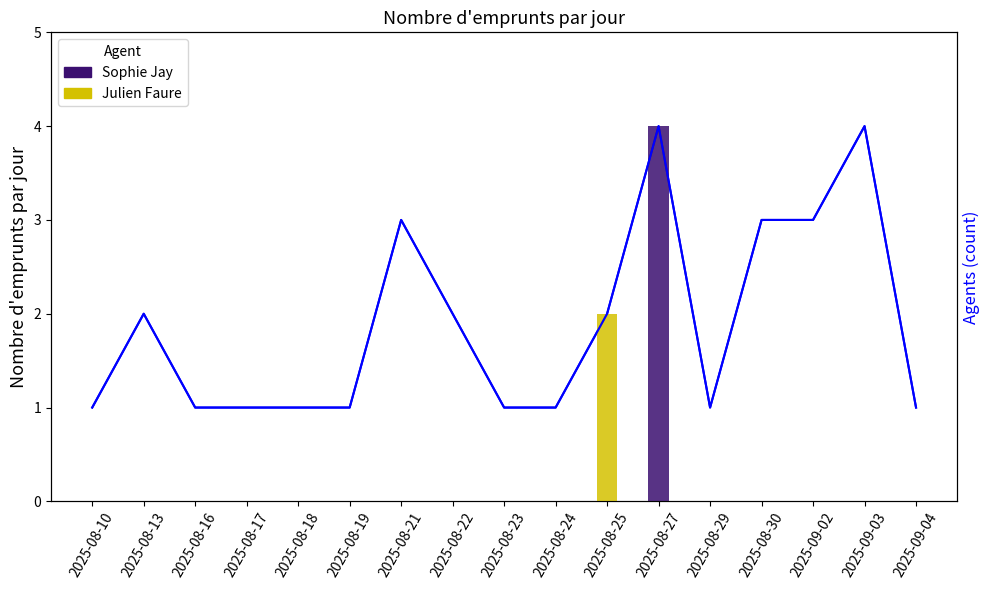

What is the average value?

2